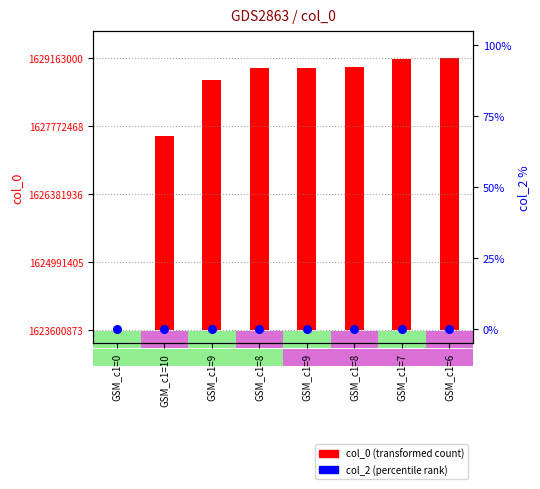

Which series contains the highest Y value?

col_0 (transformed count)